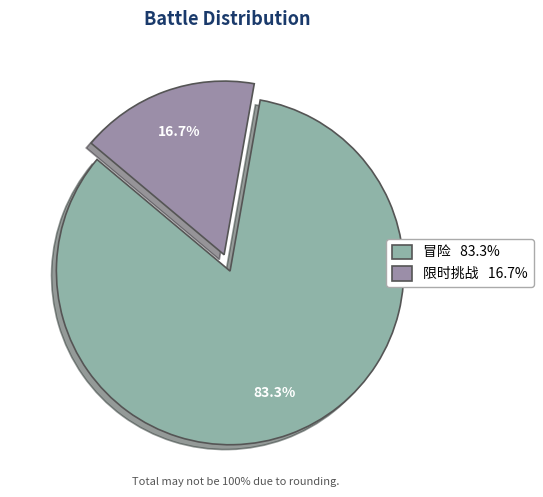

The 限时挑战 slice represents 17% of the pie. True or false?

True